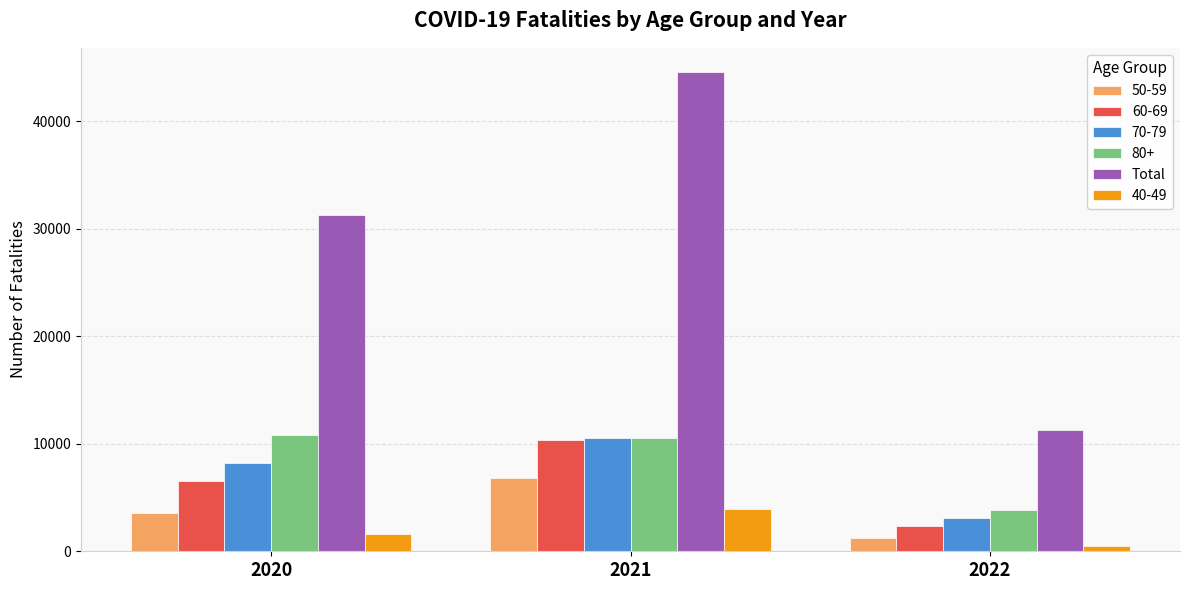

Which label corresponds to the largest value in the chart?

2021